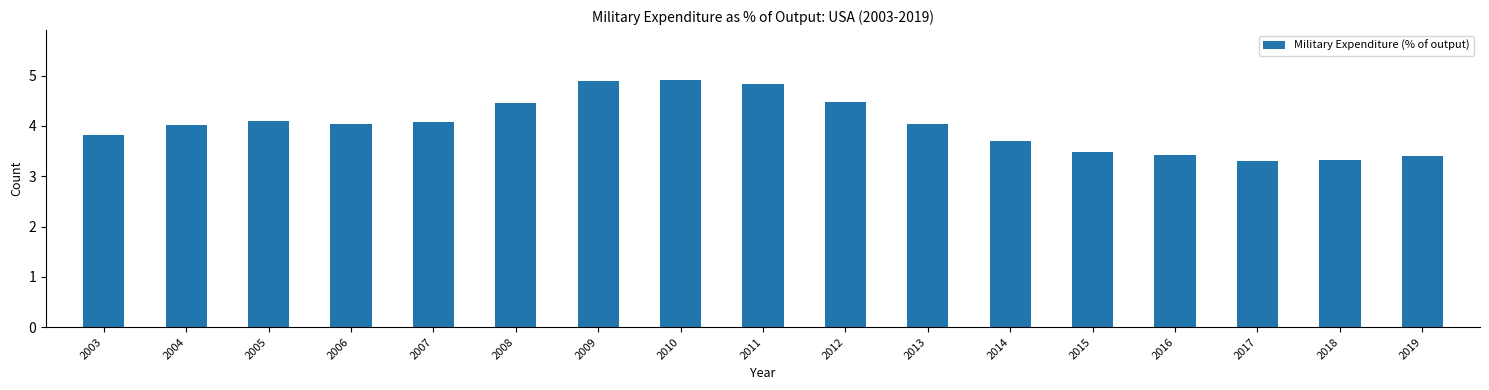

Reading left to right, extract all data points from this chart.

2003=3.8	2004=4.0	2005=4.1	2006=4.0	2007=4.1	2008=4.5	2009=4.9	2010=4.9	2011=4.8	2012=4.5	2013=4.0	2014=3.7	2015=3.5	2016=3.4	2017=3.3	2018=3.3	2019=3.4